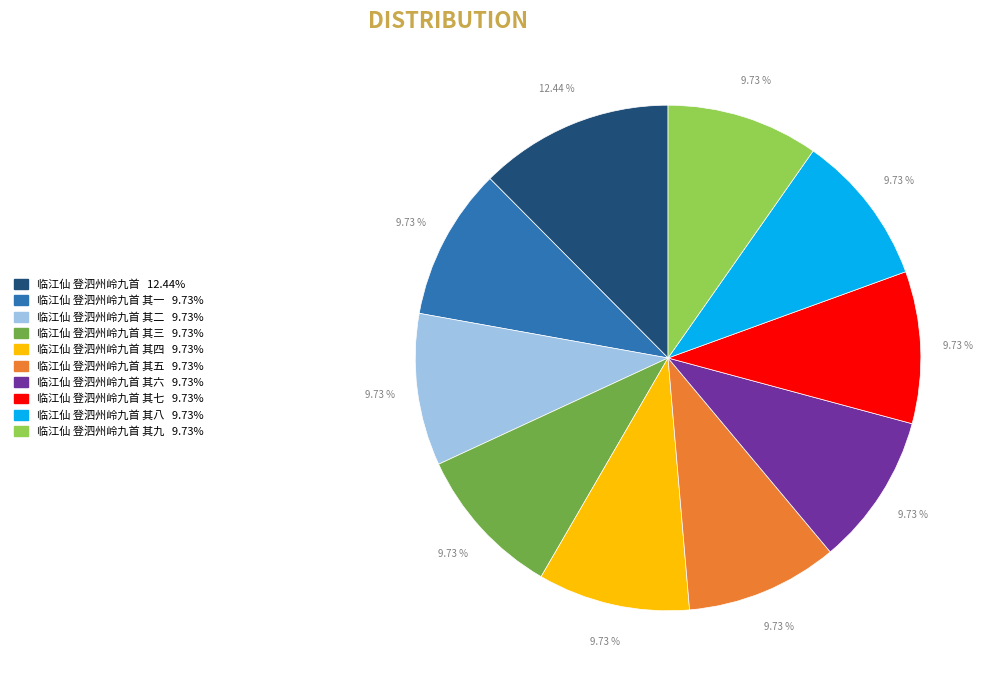

Is there any slice that represents more than half of the pie?

No